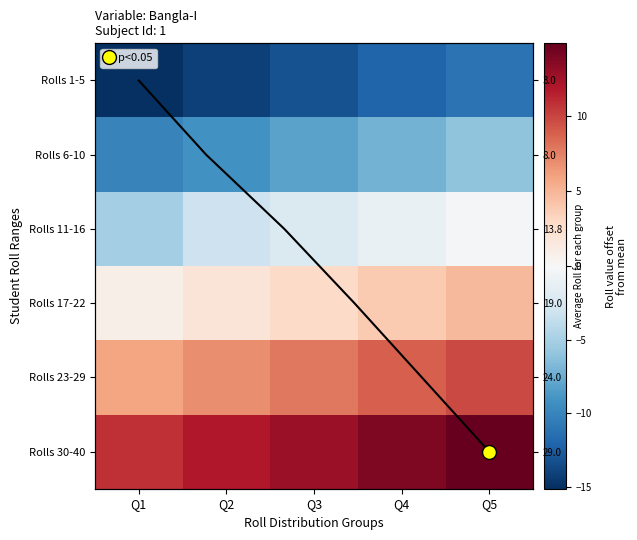

Is the value of Rolls 17-22 at Q3 greater than the value of Rolls 11-16 at Q1?

Yes